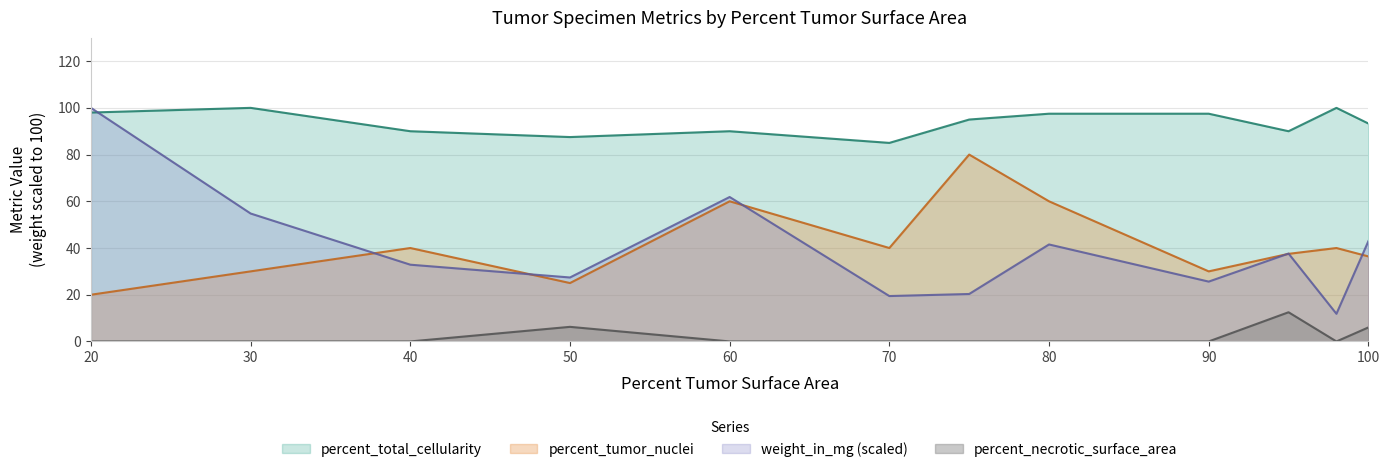

At which category is the sum across all series the highest?

20